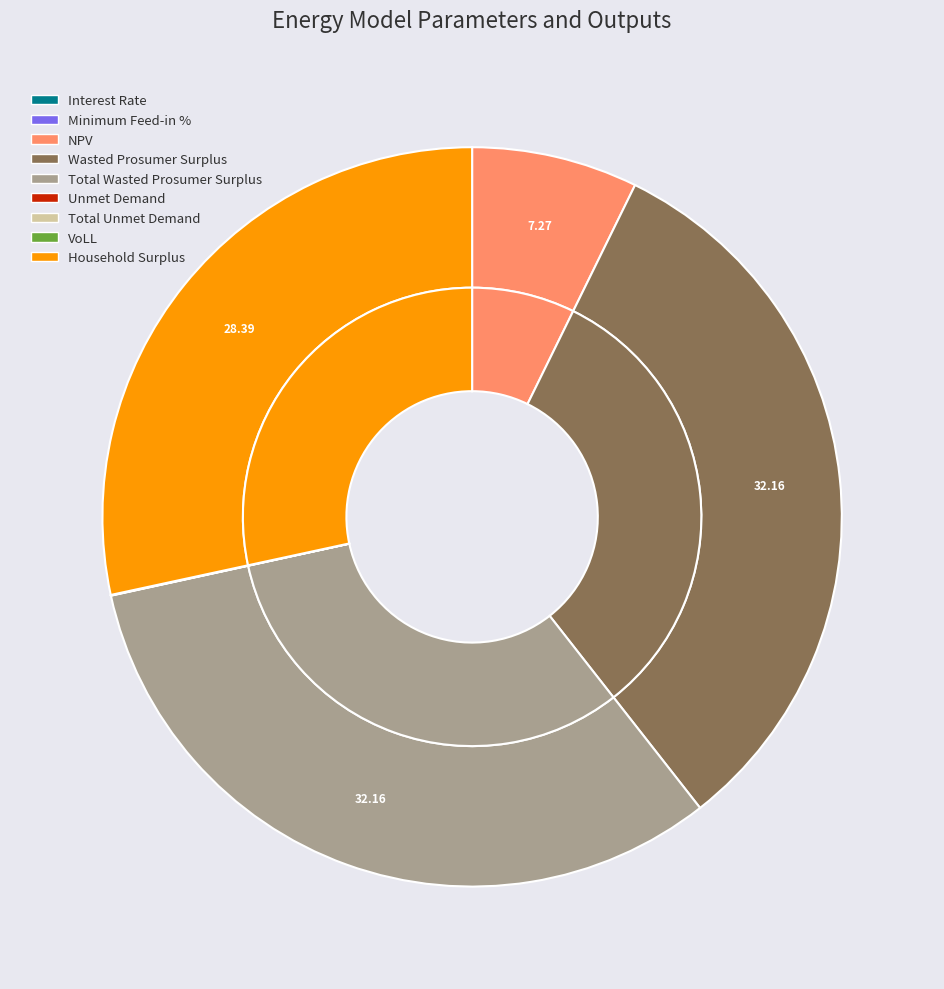

What is the largest slice in the pie chart?

Wasted Prosumer Surplus